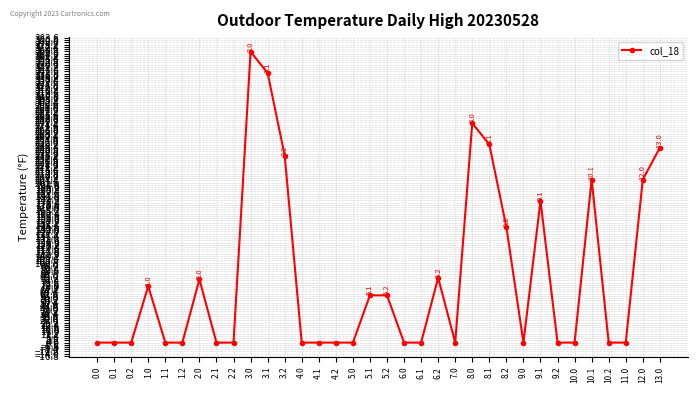

Reading left to right, list all the values displayed in this chart.

0.0	0.0	0.0	71.1	0.0	0.0	79.7	0.0	0.0	366.4	339.5	235.5	0.0	0.0	0.0	0.0	59.5	59.5	0.0	0.0	81.6	0.0	276.4	249.5	145.5	0.0	178.5	0.0	0.0	205.4	0.0	0.0	205.4	245.4